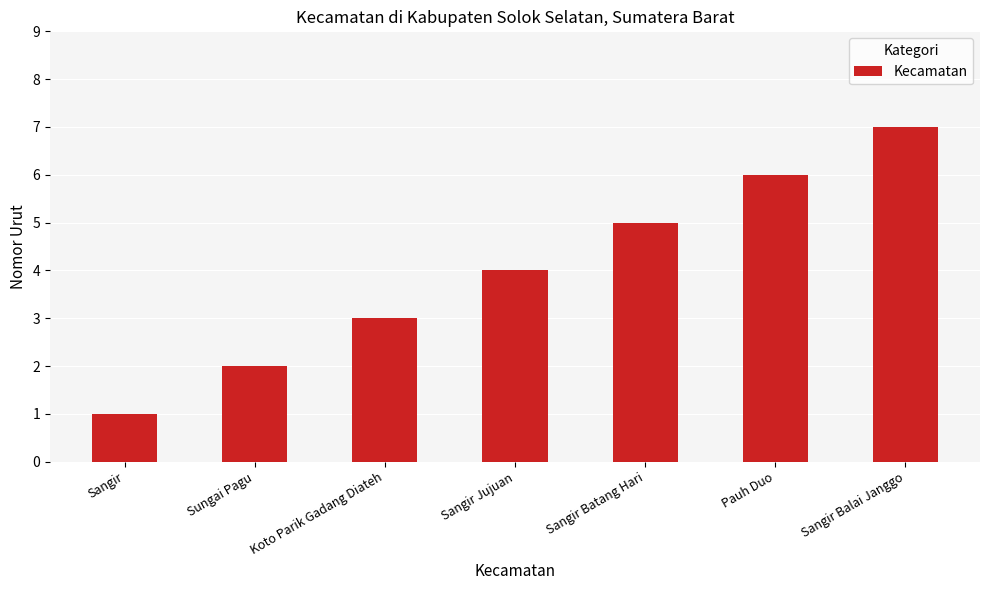

What is the change in value from Sungai Pagu to Sangir Batang Hari?

+3